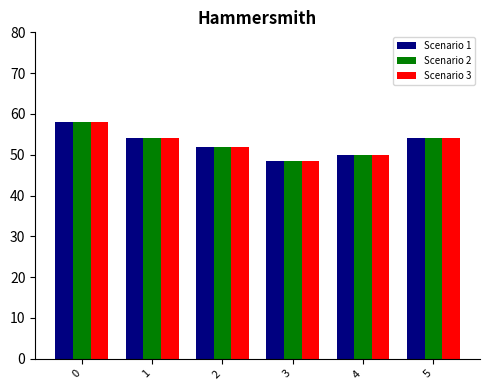

The Scenario 2 series shows 54.0 at 5. True or false?

True